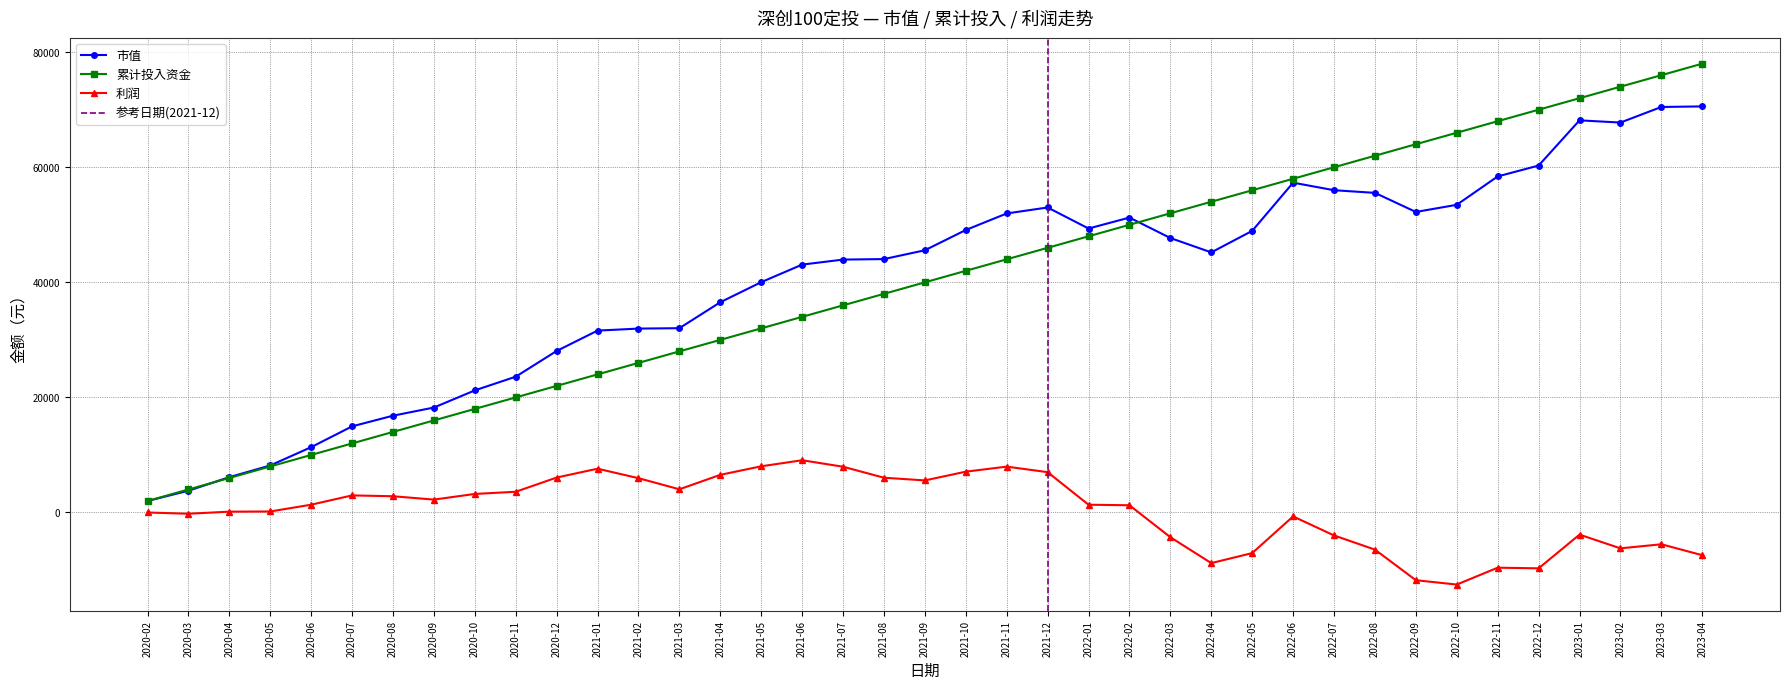

How many values in the 市值 series exceed 45202?

20